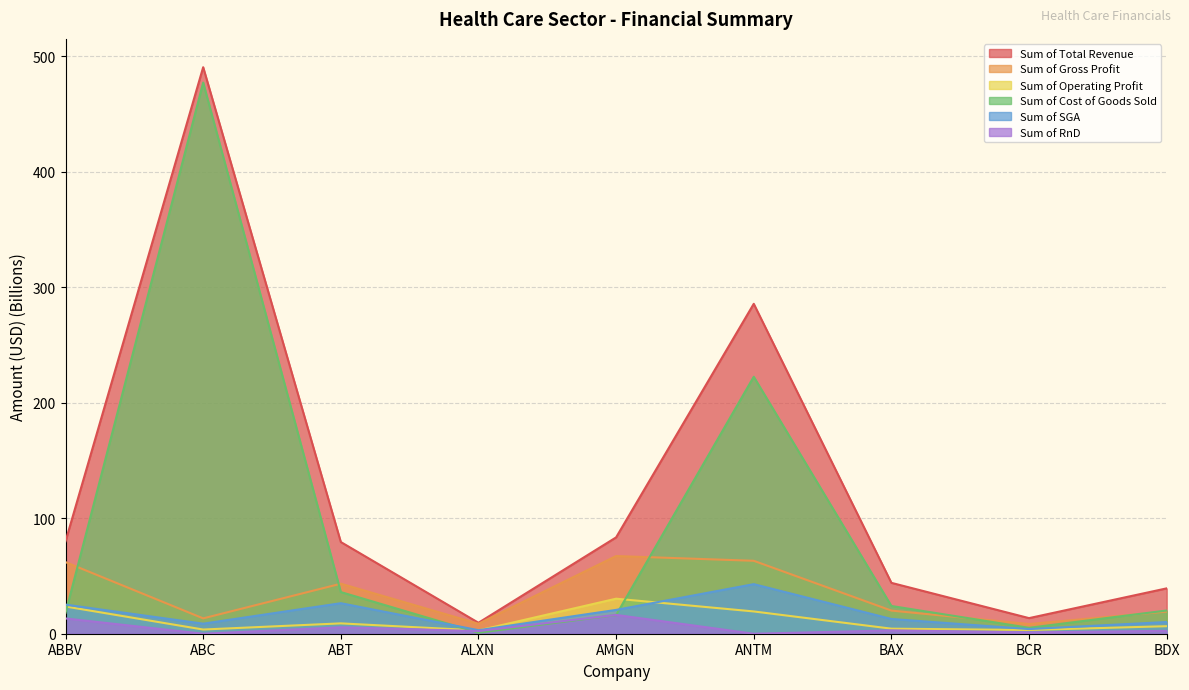

What is the highest value of the Sum of Total Revenue series?

490.3